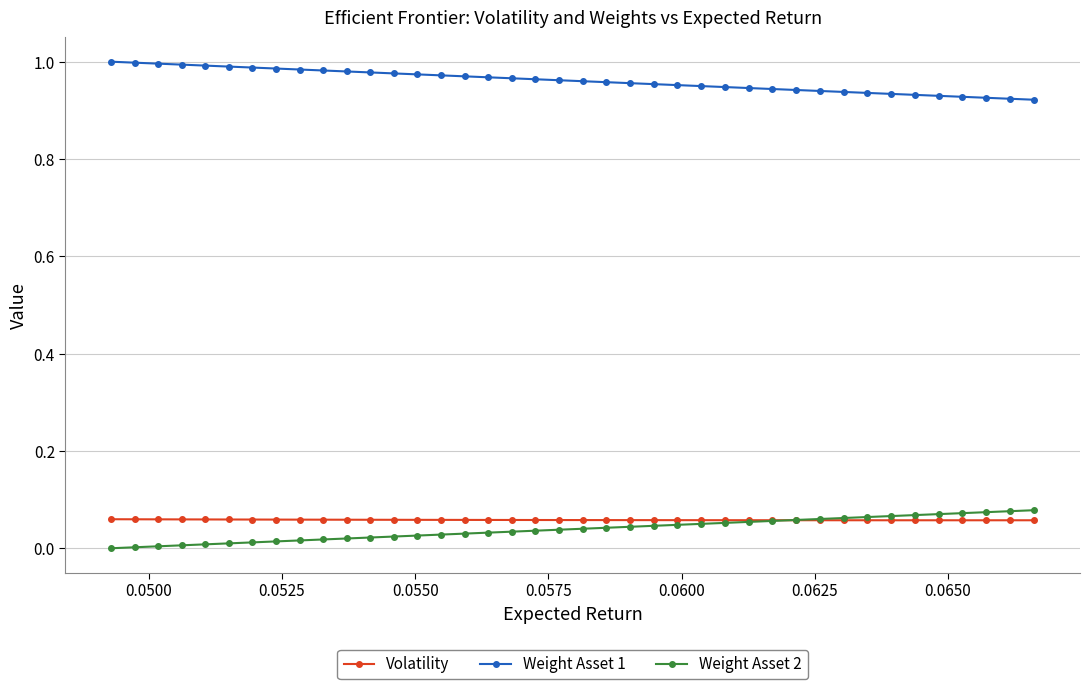

Which series has the largest total across all categories?

Weight Asset 1